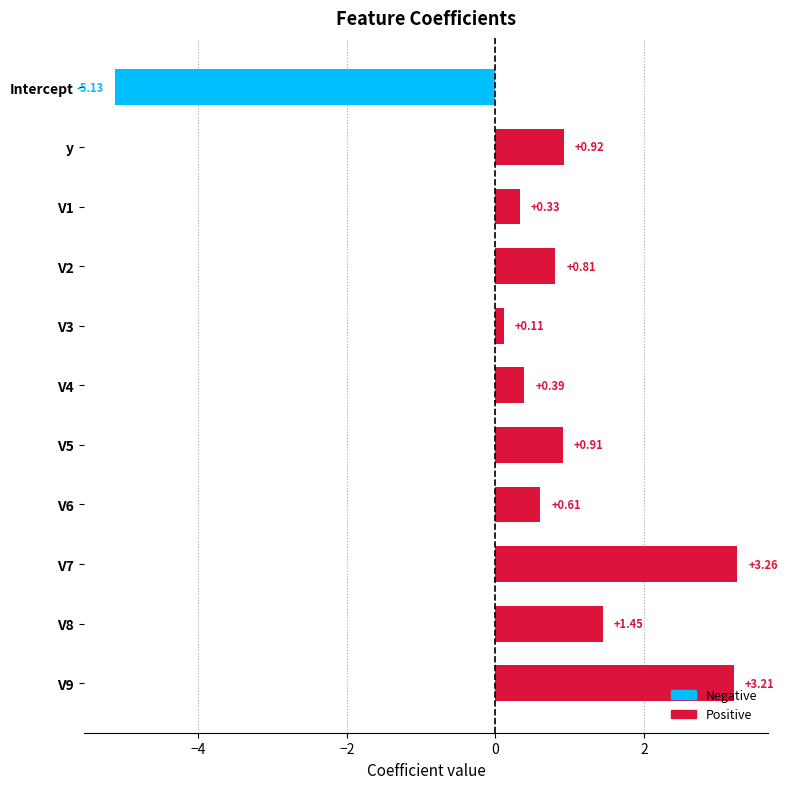

What is the difference between the second highest and second lowest values?

3.1